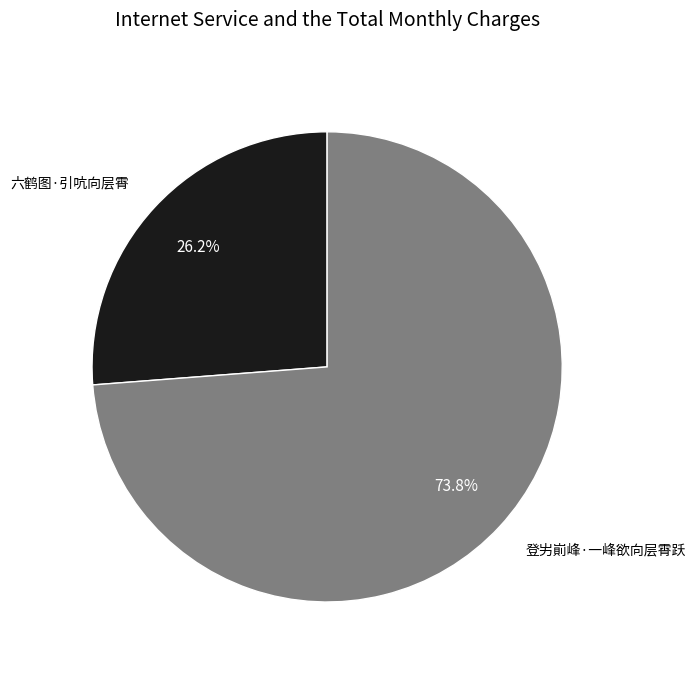

Is there a majority slice in this chart?

Yes